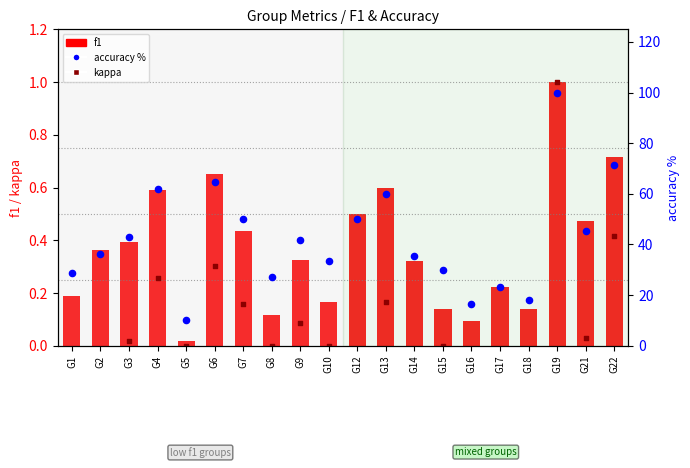

Which series contains the lowest Y value?

kappa